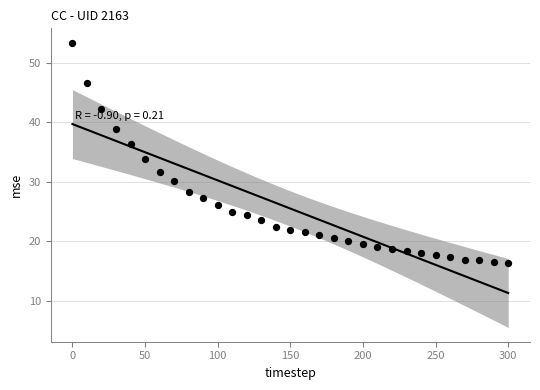

What is the range of X values (max minus min)?

300.0